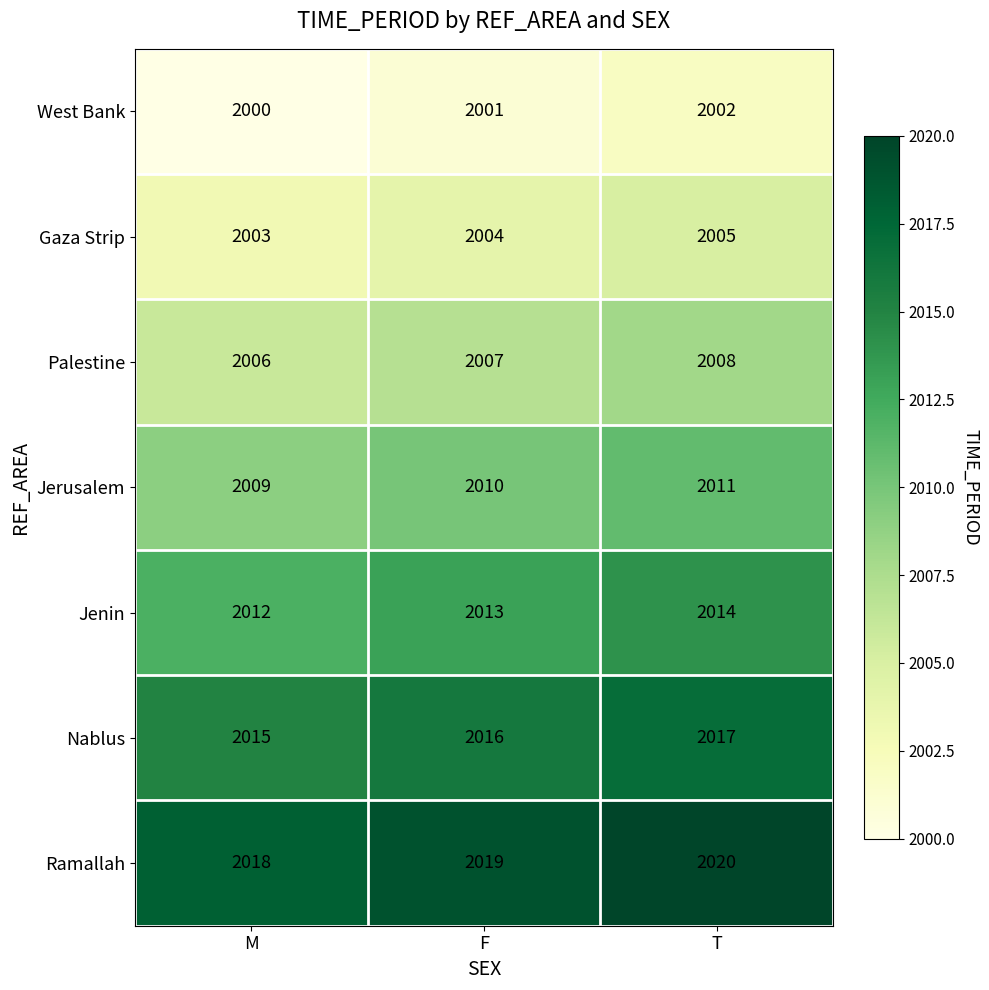

Where is Jenin nearest to the value 2013?

F